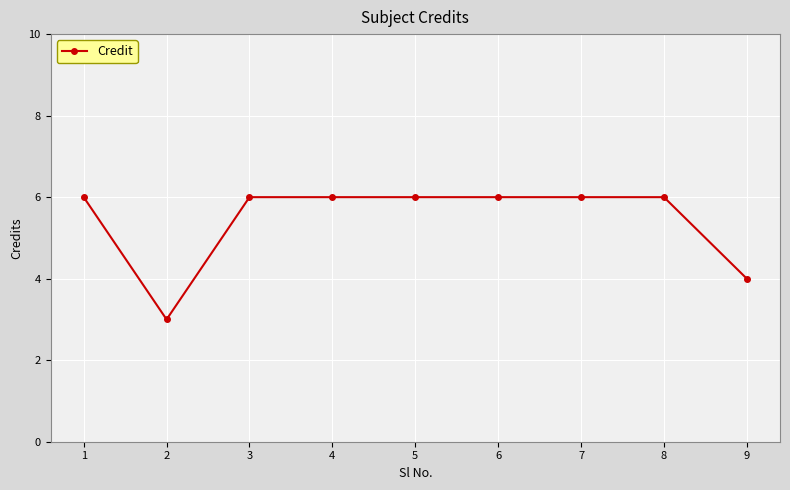

True or false: the data shows 3 at 1.

False